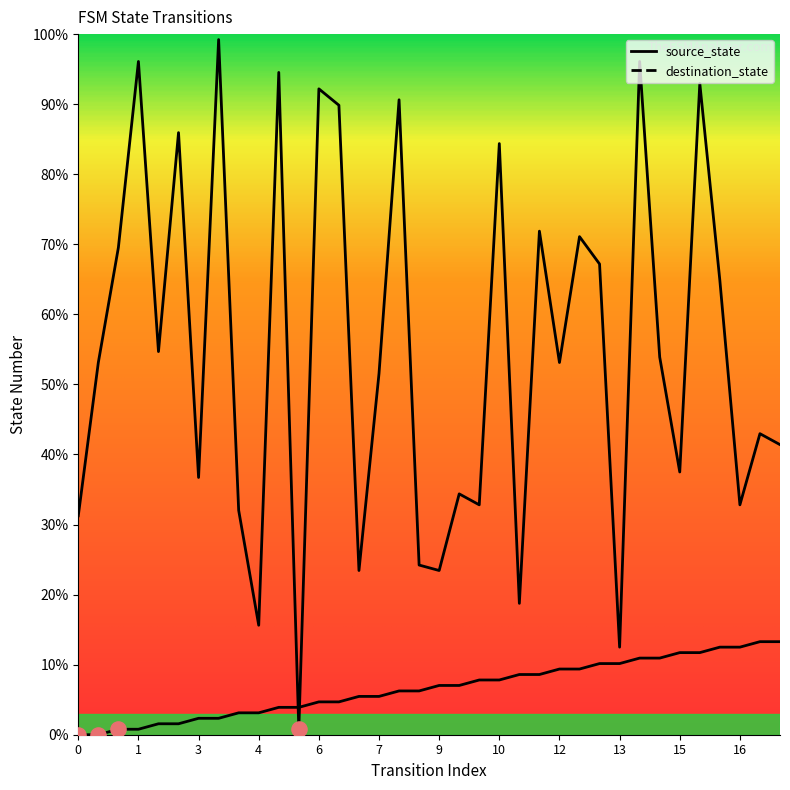

Which series has the widest spread of Y values?

destination_state